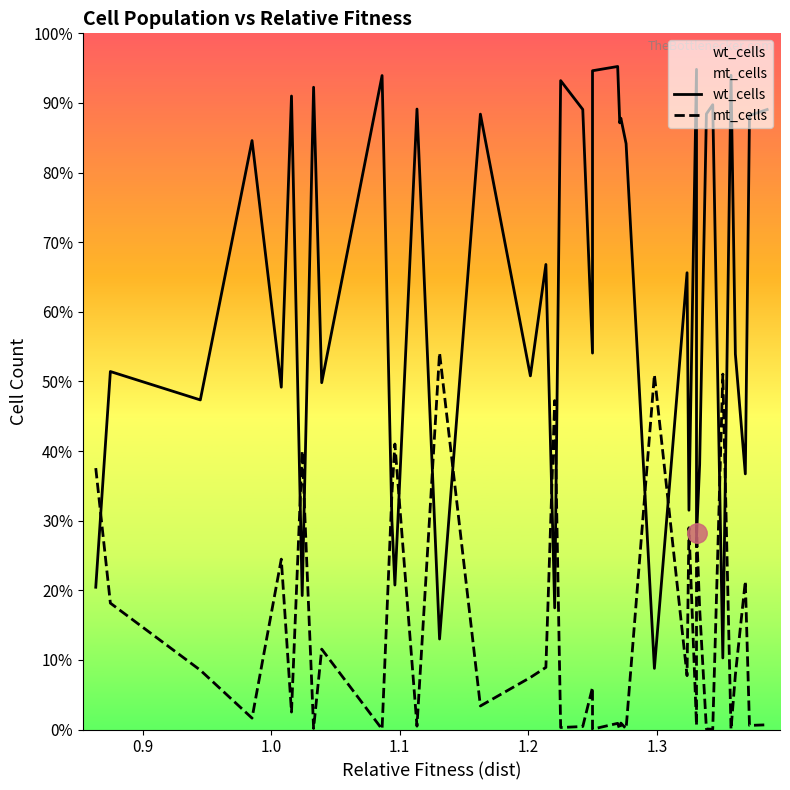

Is the value of wt_cells at 7 greater than the value of mt_cells at 27?

Yes